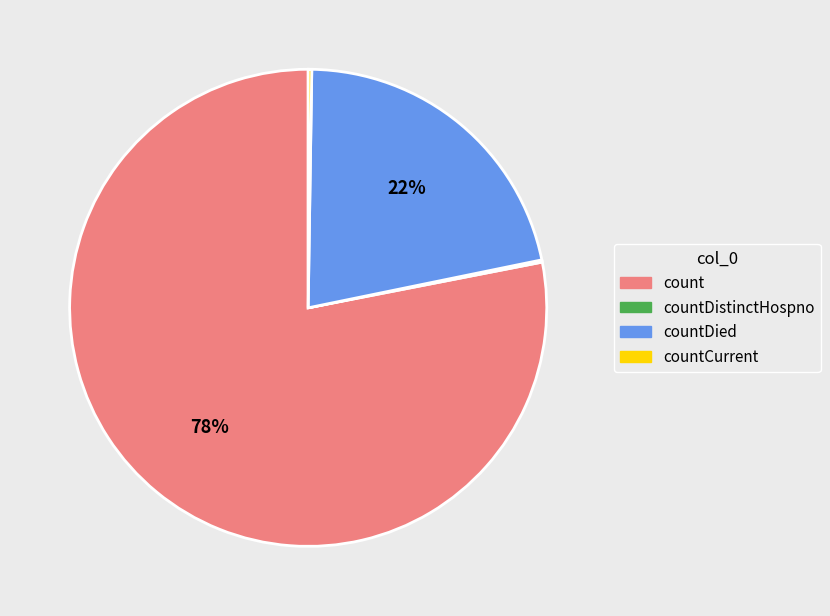

Is it true that count is 72% of the pie?

False